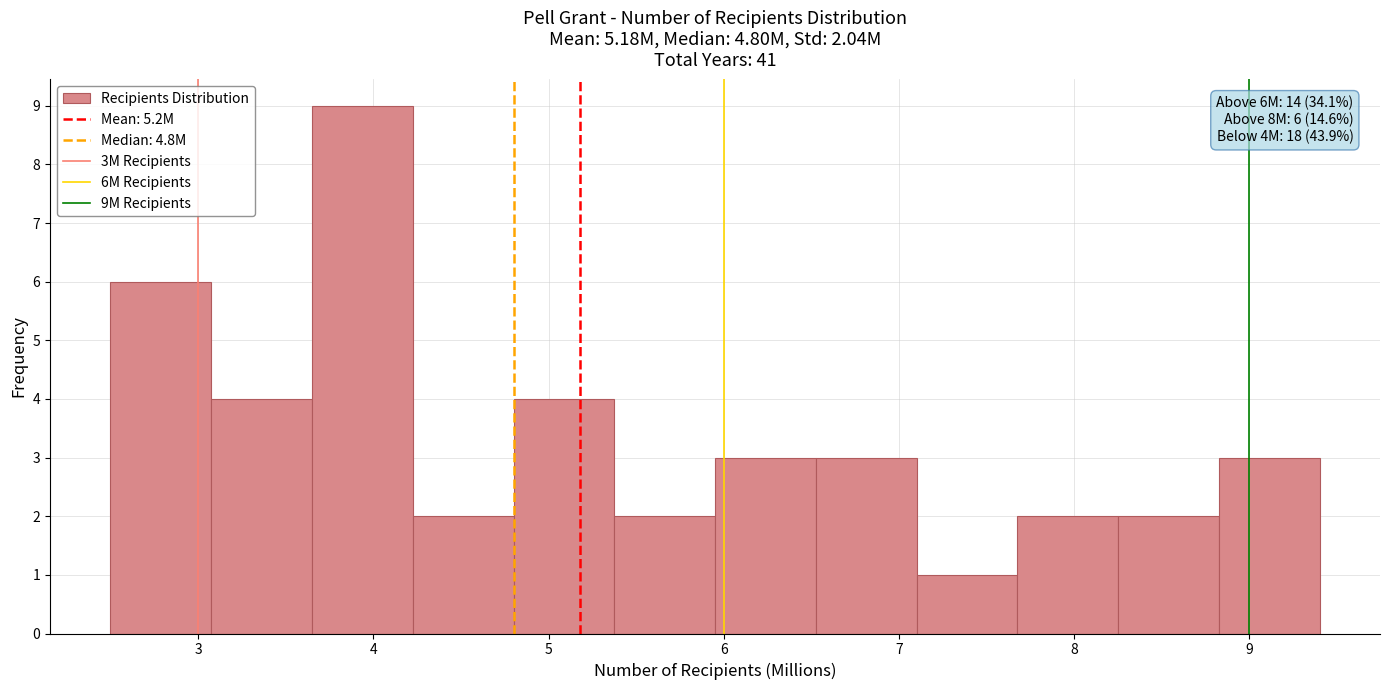

Which range on the x-axis has the tallest bar?

3.7 to 4.2